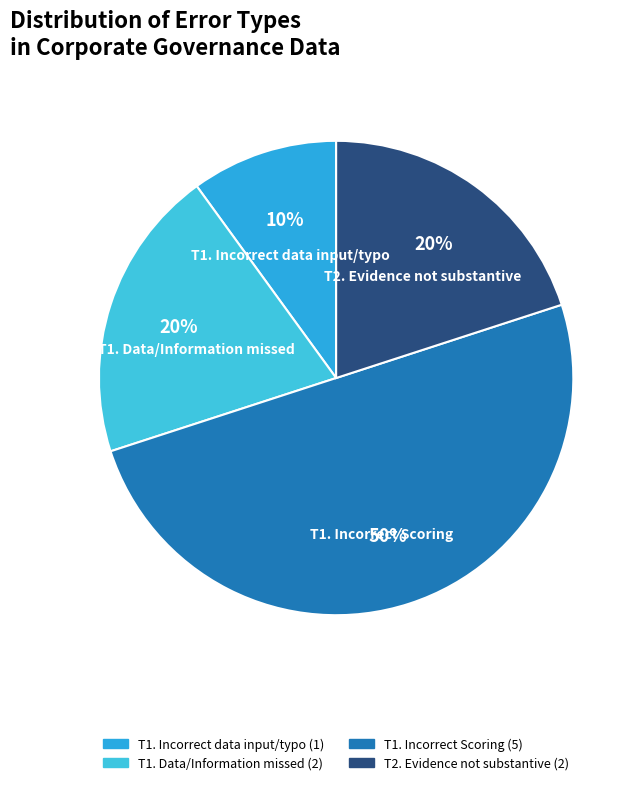

How many segments does this pie chart have?

4